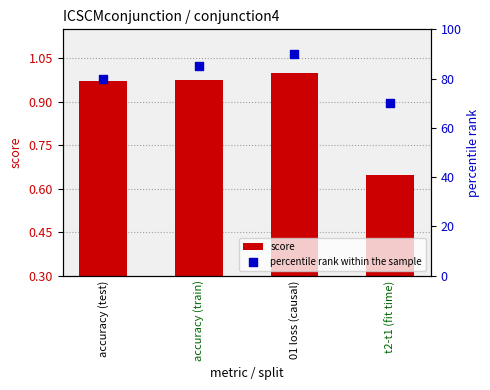

At how many categories does at least one series exceed 18?

4